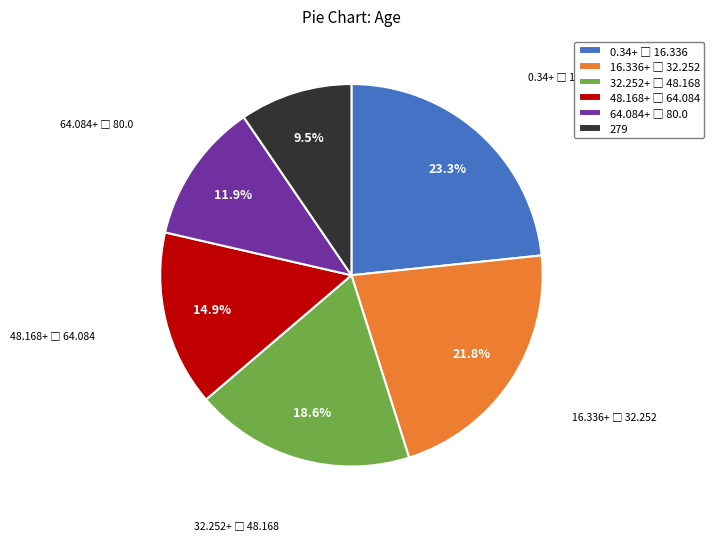

Which slice is the smallest?

279